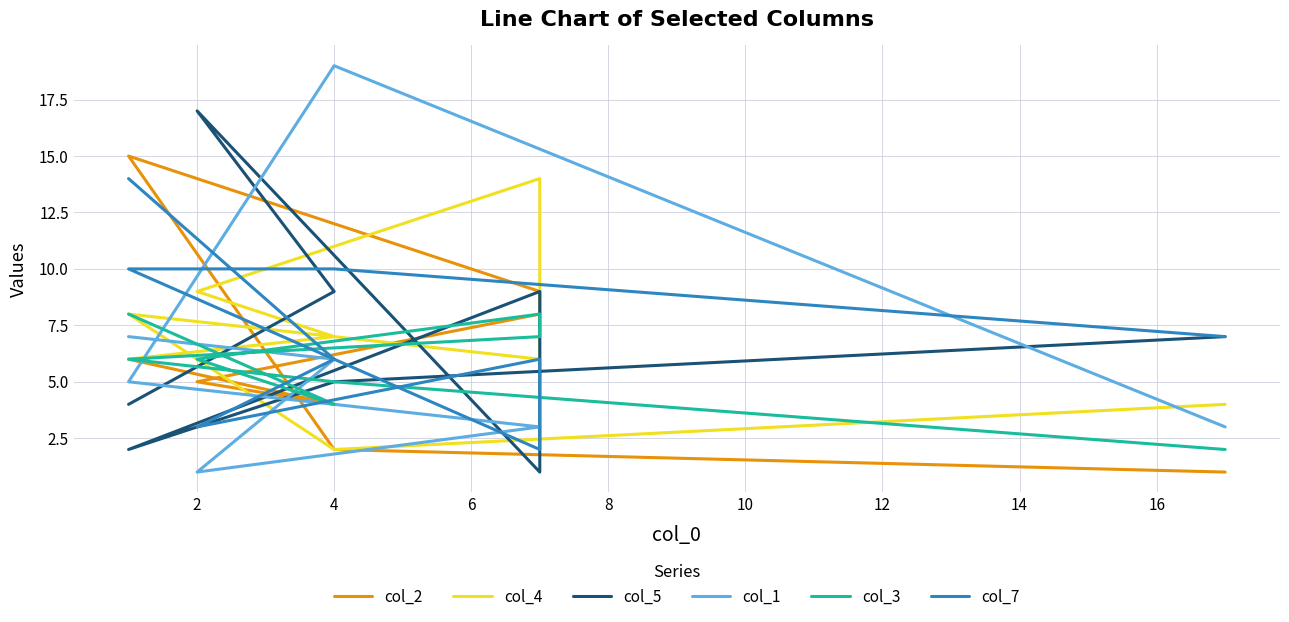

True or false: col_5 has a value of 29 at 2.

False